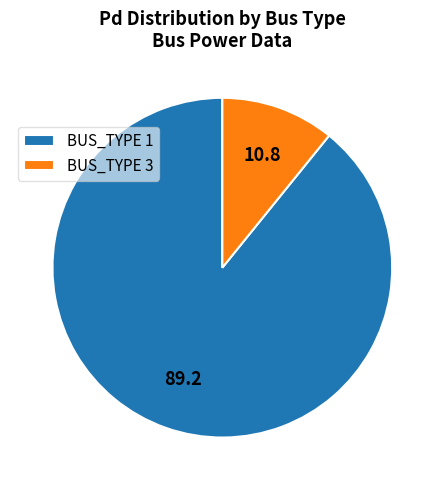

Combined, do BUS_TYPE 1 and BUS_TYPE 3 account for over 50%?

Yes